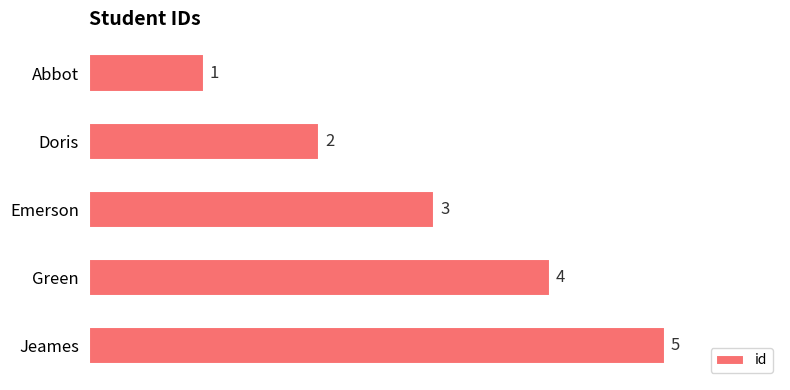

What is the change in value from Emerson to Jeames?

+2